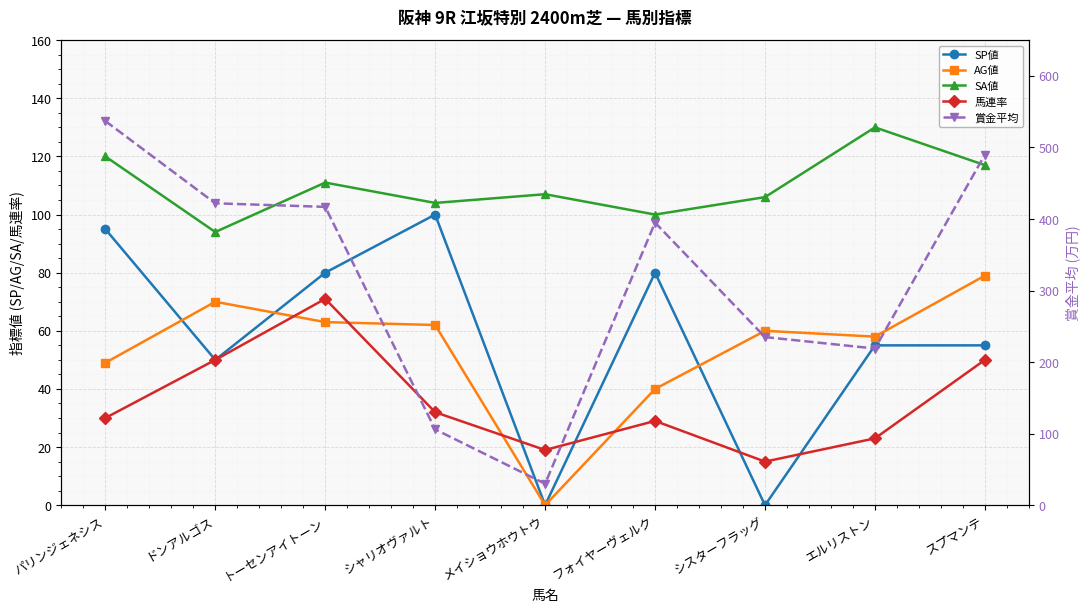

Reading left to right, list all the values displayed in this chart.

SP値: パリンジェネシス=95	ドンアルゴス=50	トーセンアイトーン=80	シャリオヴァルト=100	メイショウホウトウ=0	フォイヤーヴェルク=80	シスターフラッグ=0	エルリストン=55	スプマンテ=55
AG値: パリンジェネシス=49	ドンアルゴス=70	トーセンアイトーン=63	シャリオヴァルト=62	メイショウホウトウ=0	フォイヤーヴェルク=40	シスターフラッグ=60	エルリストン=58	スプマンテ=79
SA値: パリンジェネシス=120	ドンアルゴス=94	トーセンアイトーン=111	シャリオヴァルト=104	メイショウホウトウ=107	フォイヤーヴェルク=100	シスターフラッグ=106	エルリストン=130	スプマンテ=117
馬連率: パリンジェネシス=30	ドンアルゴス=50	トーセンアイトーン=71	シャリオヴァルト=32	メイショウホウトウ=19	フォイヤーヴェルク=29	シスターフラッグ=15	エルリストン=23	スプマンテ=50
賞金平均: パリンジェネシス=537	ドンアルゴス=422	トーセンアイトーン=417	シャリオヴァルト=106	メイショウホウトウ=30	フォイヤーヴェルク=395	シスターフラッグ=235	エルリストン=219	スプマンテ=490